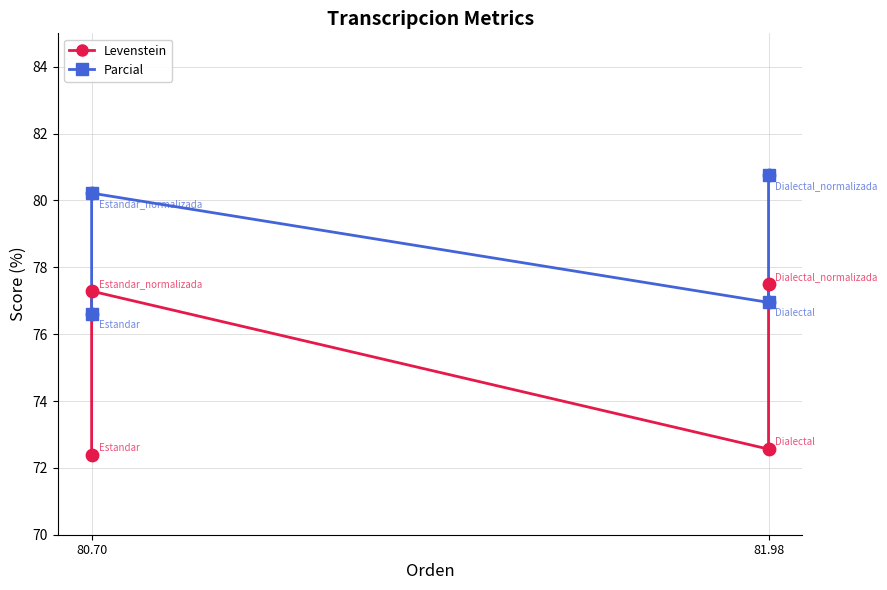

What are all the series names shown in the legend?

Levenstein, Parcial